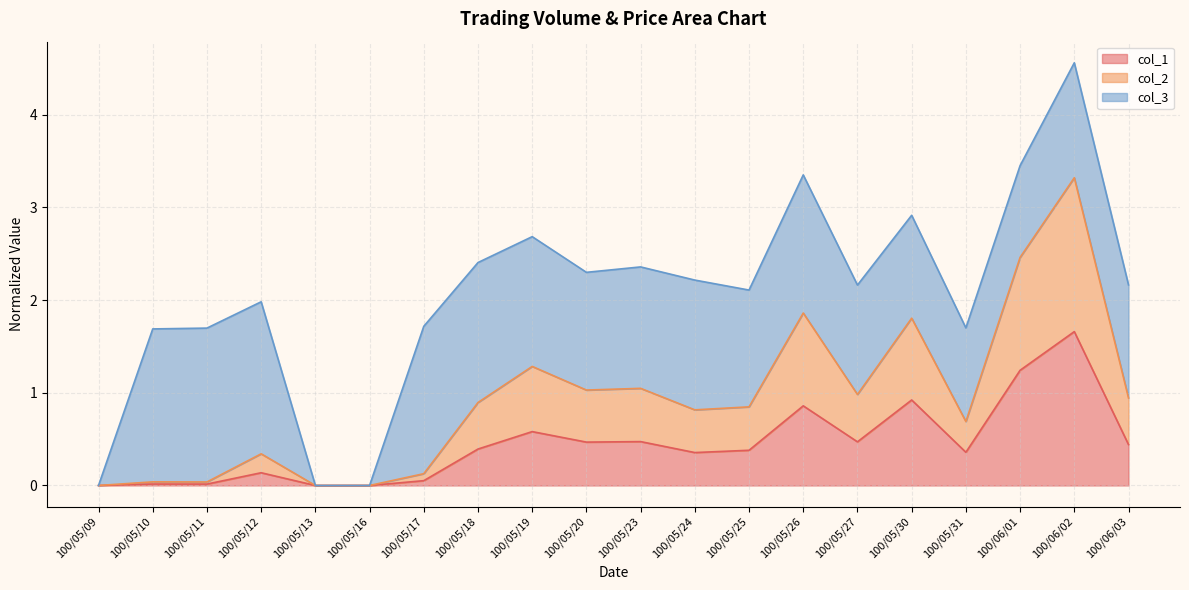

How many lines are shown in the chart?

3